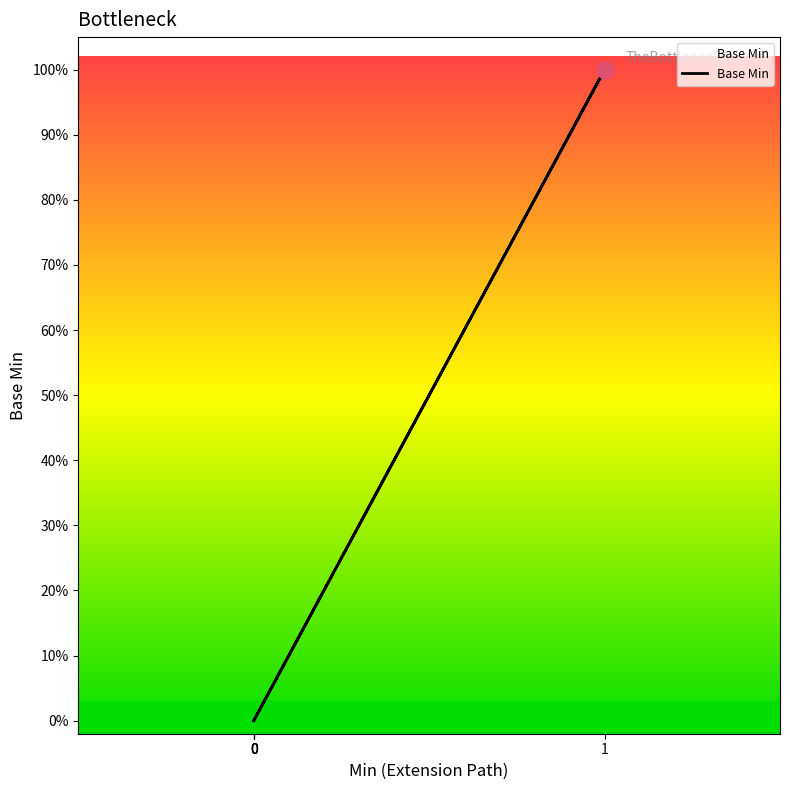

What is the maximum value shown in the chart?

1